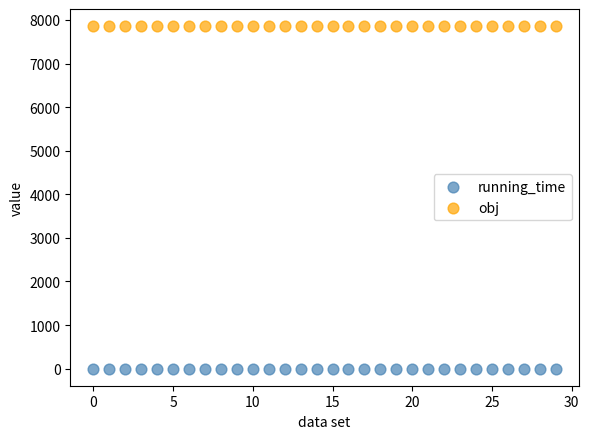

Which series reaches the minimum Y coordinate?

running_time